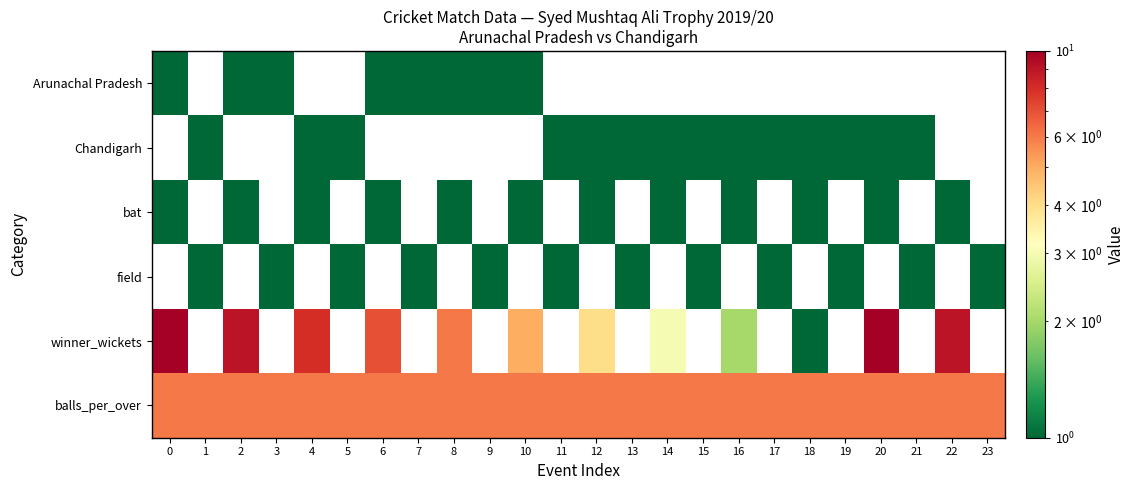

Which series has the largest range (max minus min)?

winner_wickets